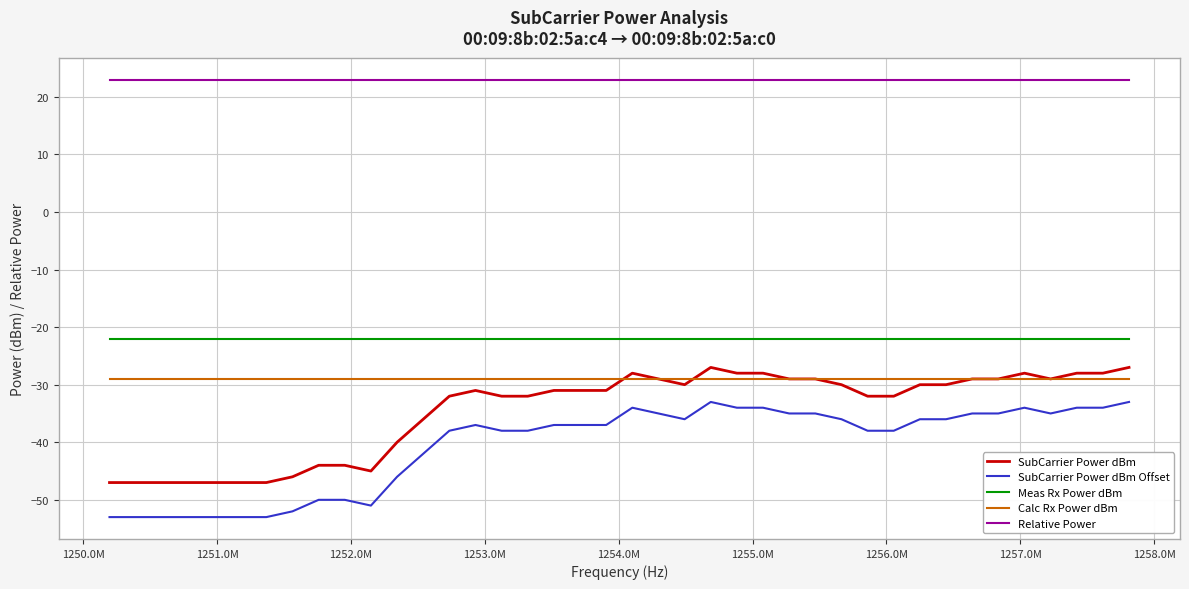

What is the smallest value displayed?

-53.0